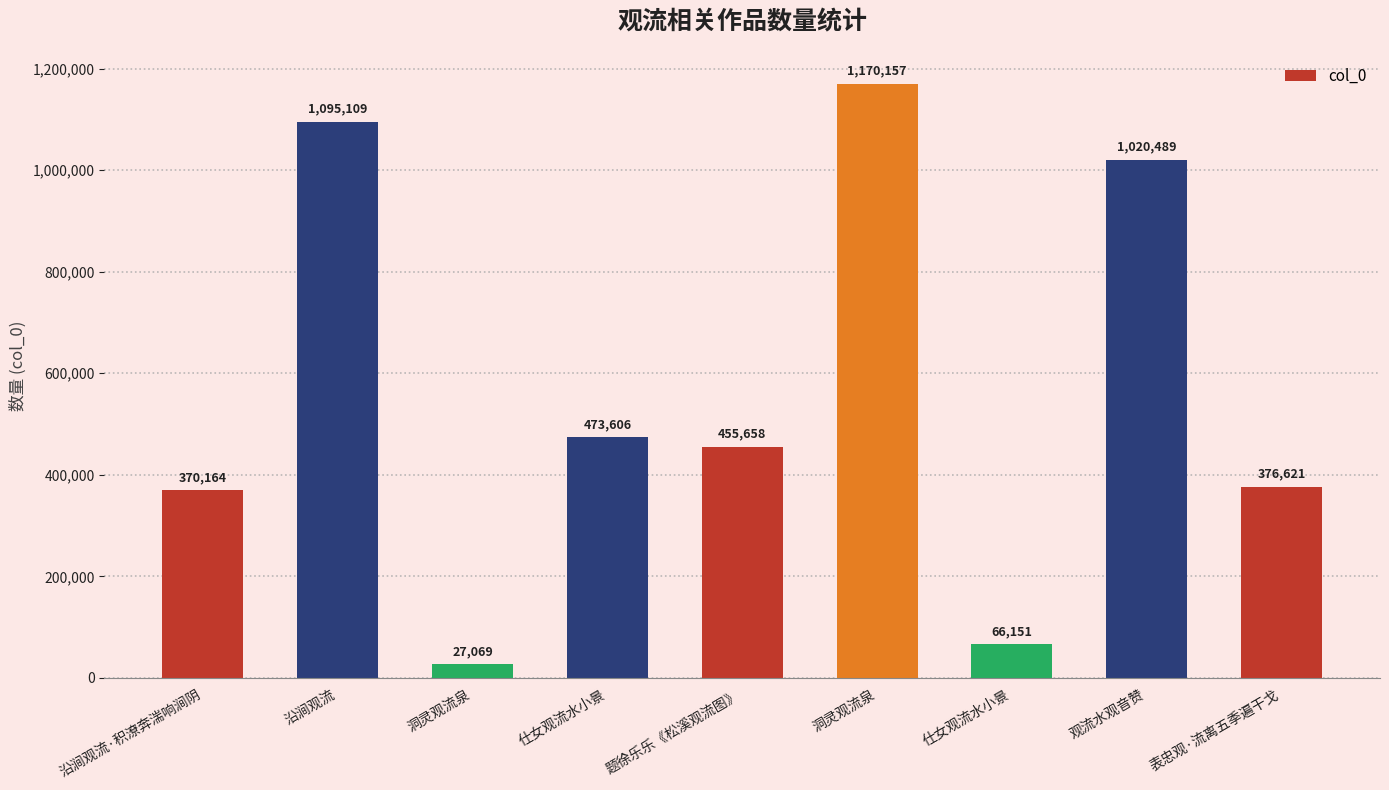

How many series are shown in this chart?

1